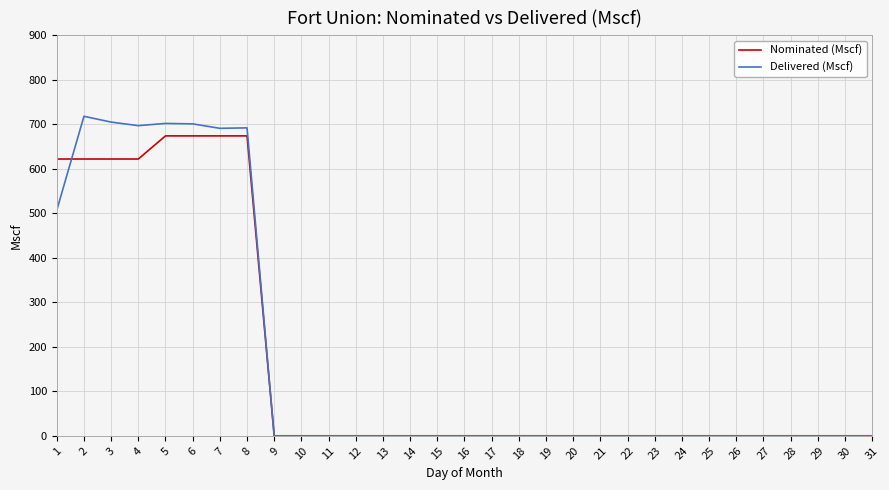

Is the value of Nominated (Mscf) at 6 greater than the value of Delivered (Mscf) at 23?

Yes